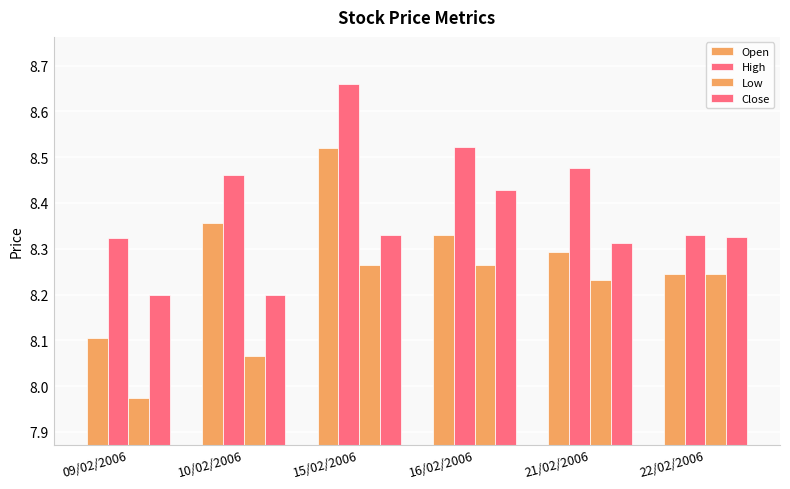

The value of Open at 21/02/2006 is 8.3. True or false?

True